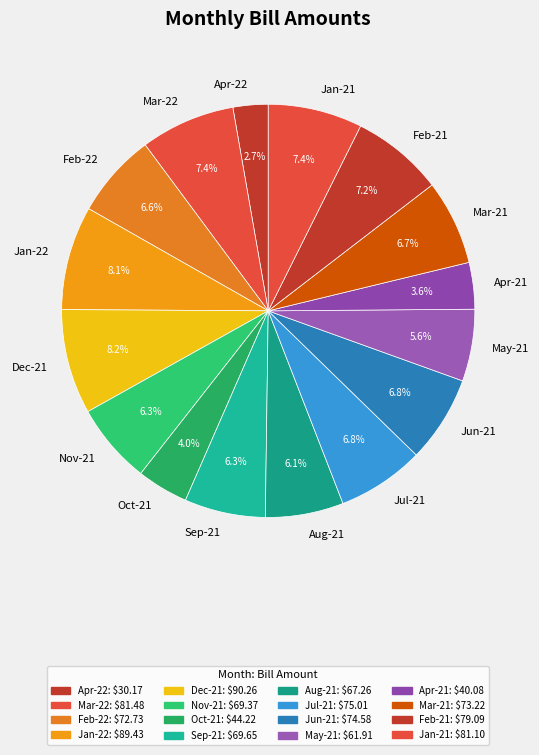

To the nearest percent, what is the combined percentage of Apr-21 and Jan-21?

11%